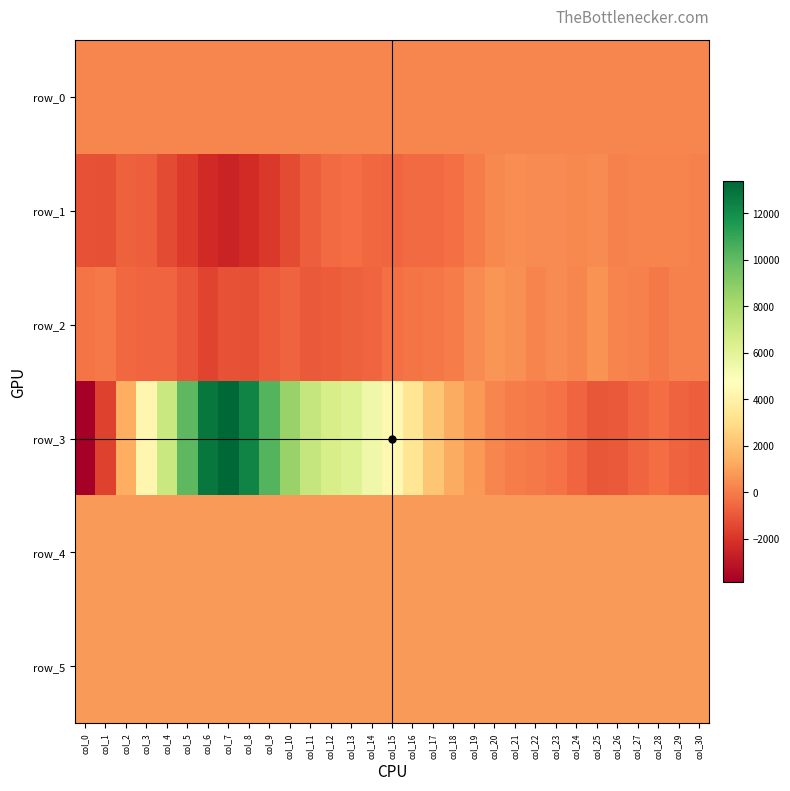

The value of row_1 at col_15 is -568.0. True or false?

True